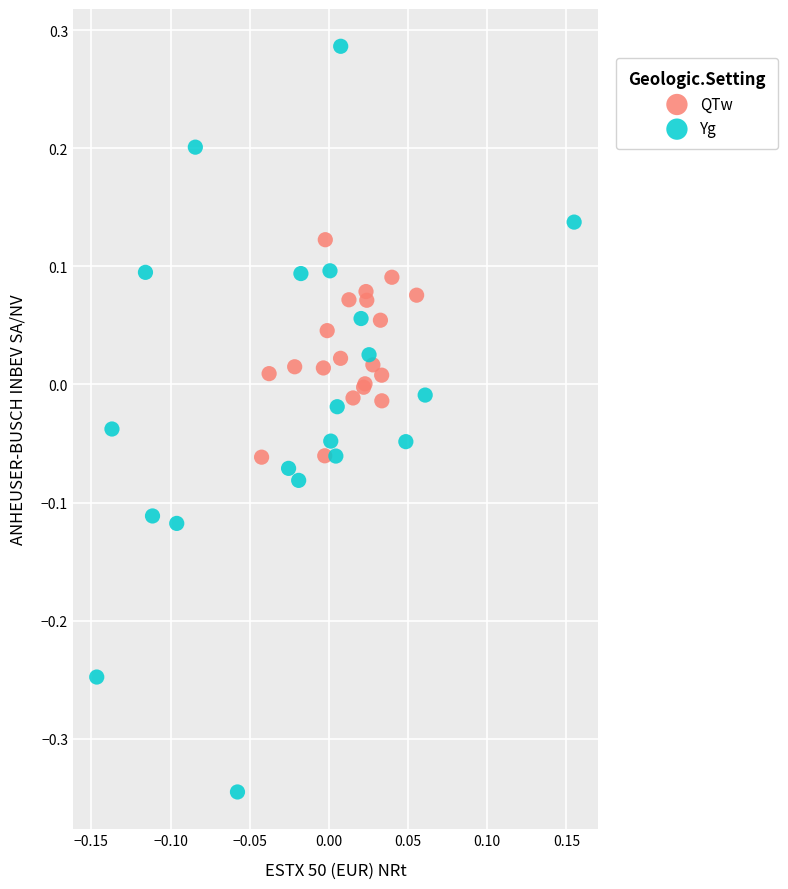

Which series contains the highest Y value?

Yg